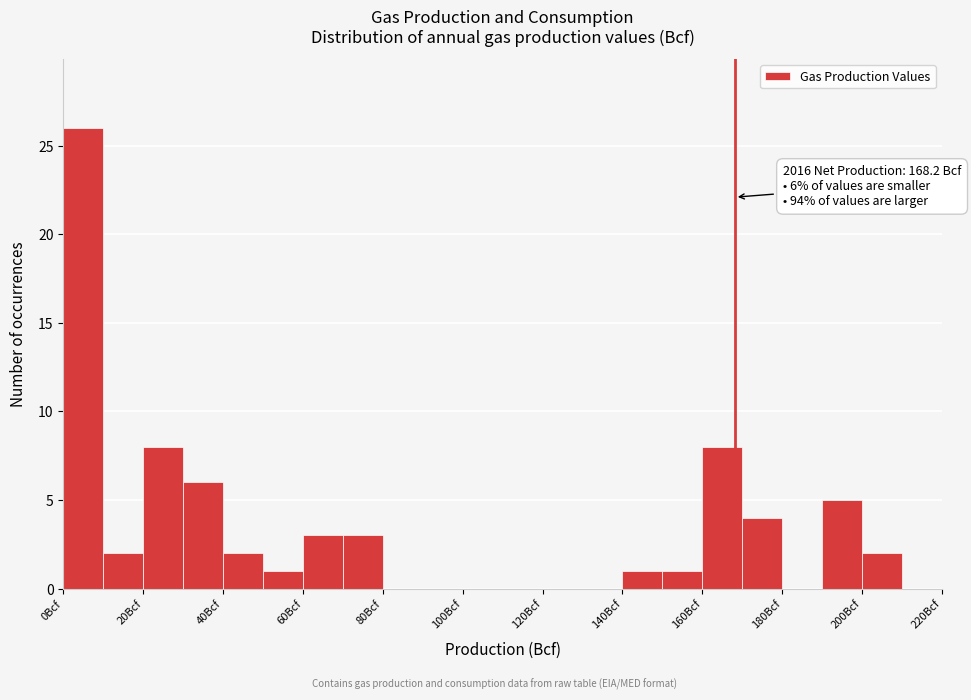

Which range on the x-axis has the tallest bar?

0 to 10